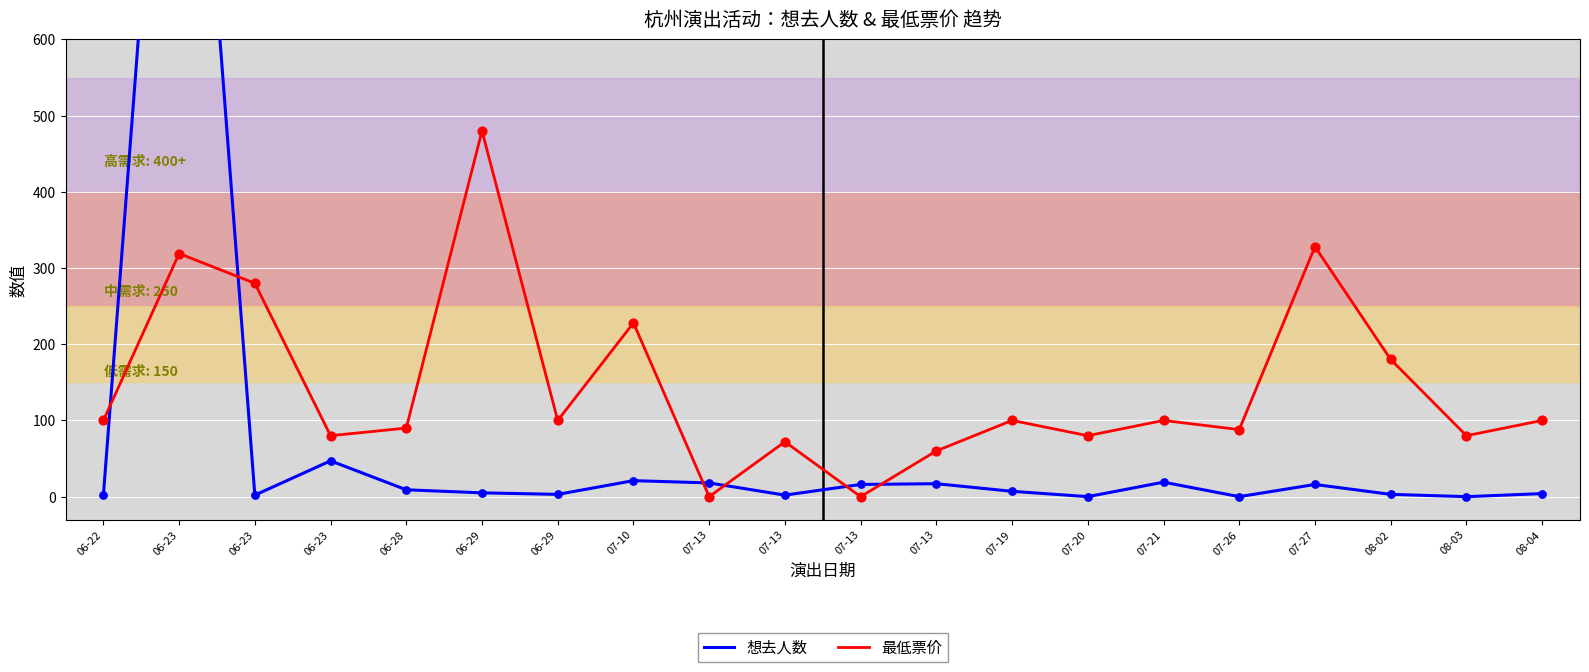

Is the value of 想去人数 at 07-21 greater than the value of 最低票价 at 06-29?

No